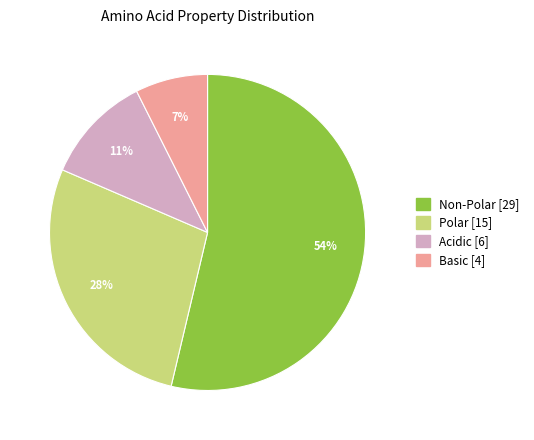

Does any single category account for the majority?

Yes